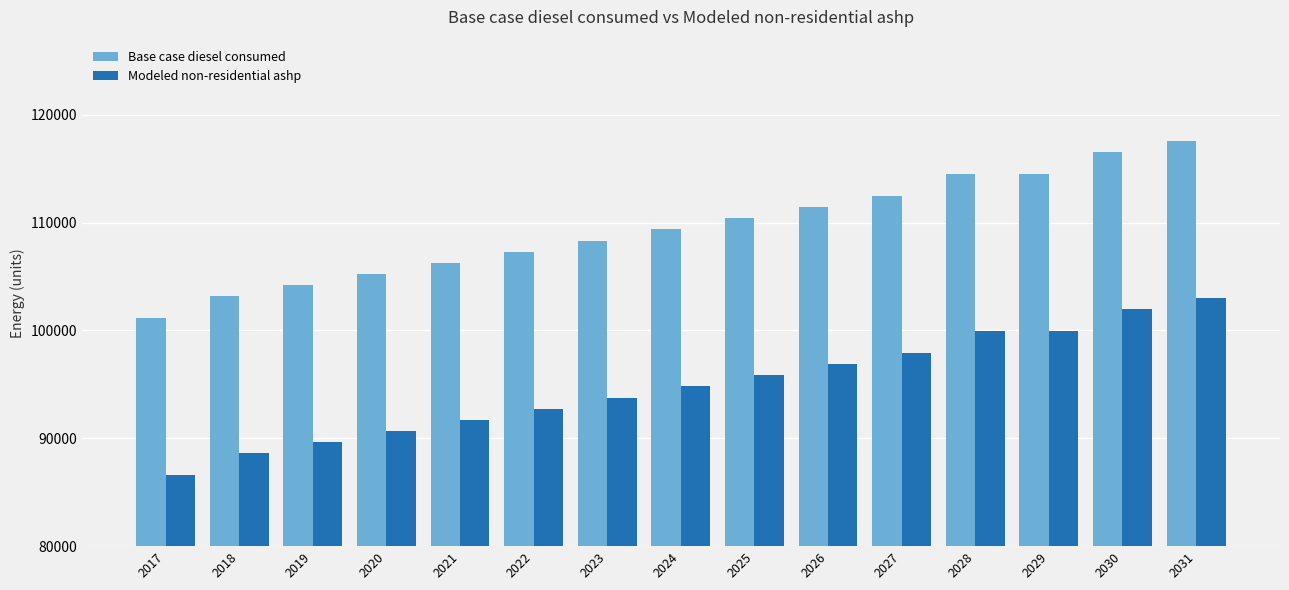

At 2025, list the series in order from largest to smallest.

Base case diesel consumed, Modeled non-residential ashp